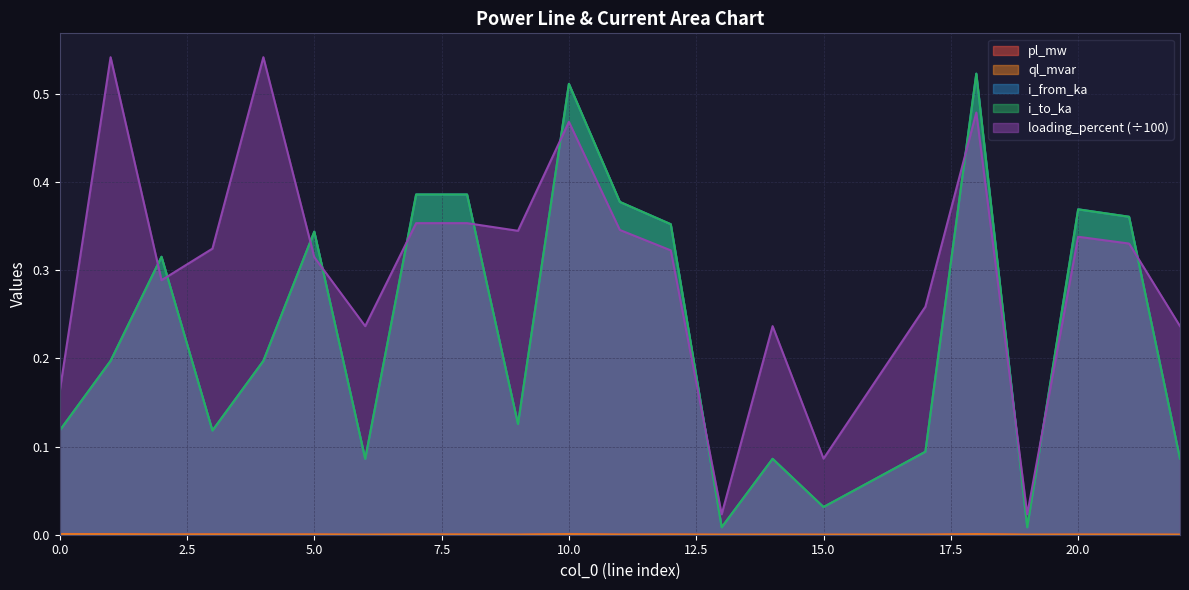

What is the sum of all loading_percent values?

6.8